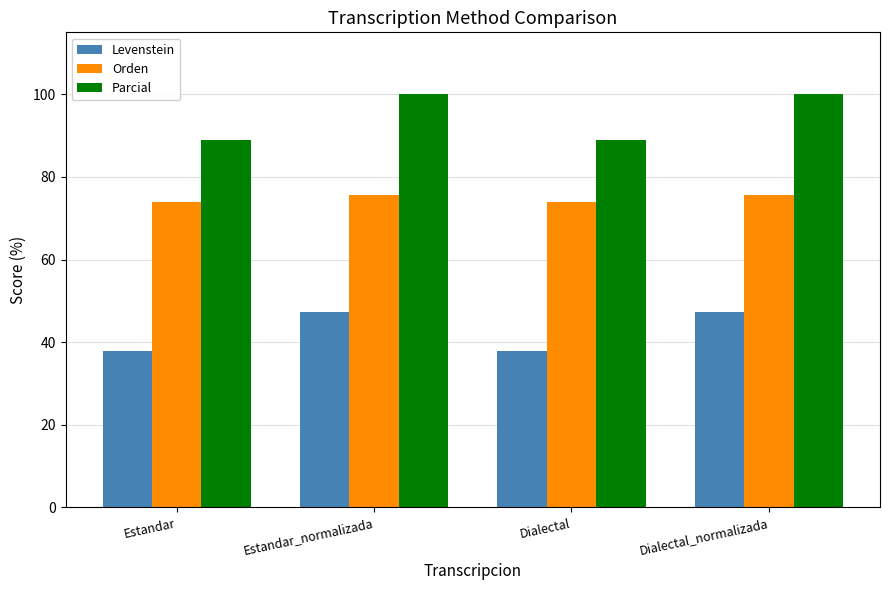

Reading left to right, list all the values displayed in this chart.

Levenstein: Estandar=37.8	Estandar_normalizada=47.2	Dialectal=37.8	Dialectal_normalizada=47.2
Orden: Estandar=73.9	Estandar_normalizada=75.6	Dialectal=73.9	Dialectal_normalizada=75.6
Parcial: Estandar=88.9	Estandar_normalizada=100.0	Dialectal=88.9	Dialectal_normalizada=100.0